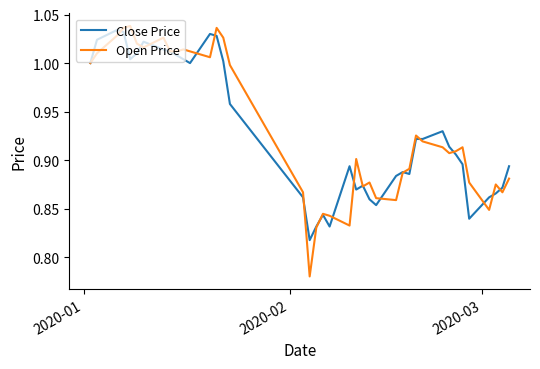

Which series has the widest spread of values?

Open Price